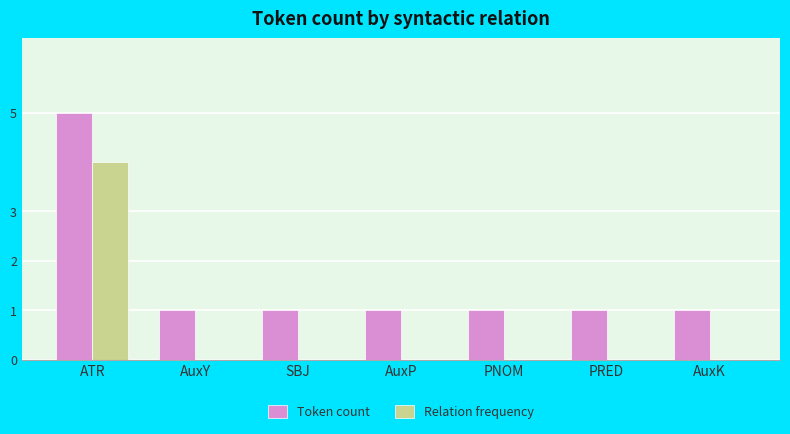

Reading right to left, extract all data points from this chart.

Token count: 1	1	1	1	1	1	5
Relation frequency: 0	0	0	0	0	0	4